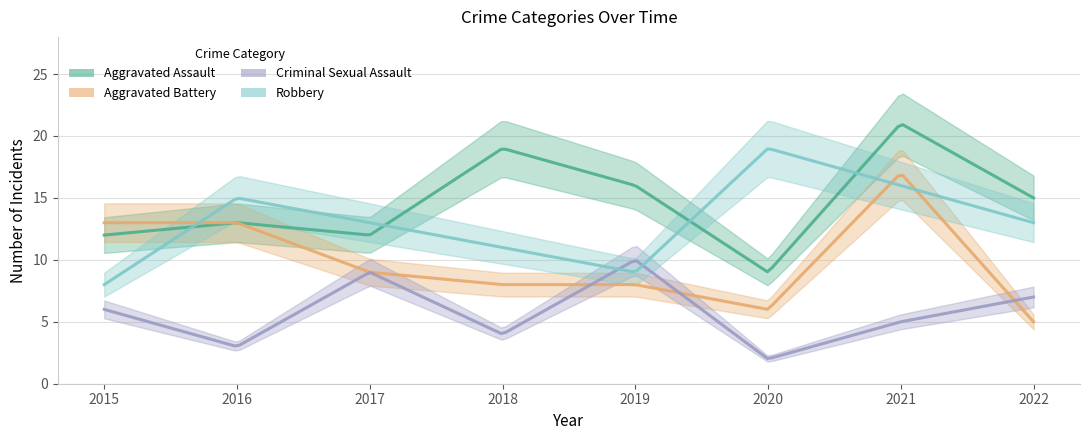

At which label does Aggravated Battery first exceed 9?

2015